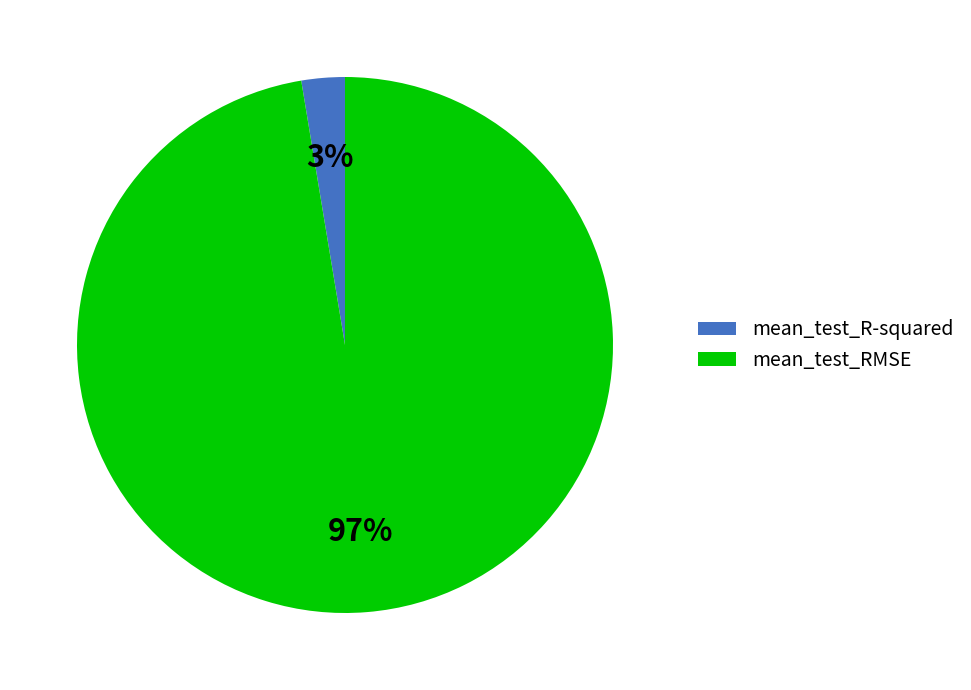

Is there a majority slice in this chart?

Yes